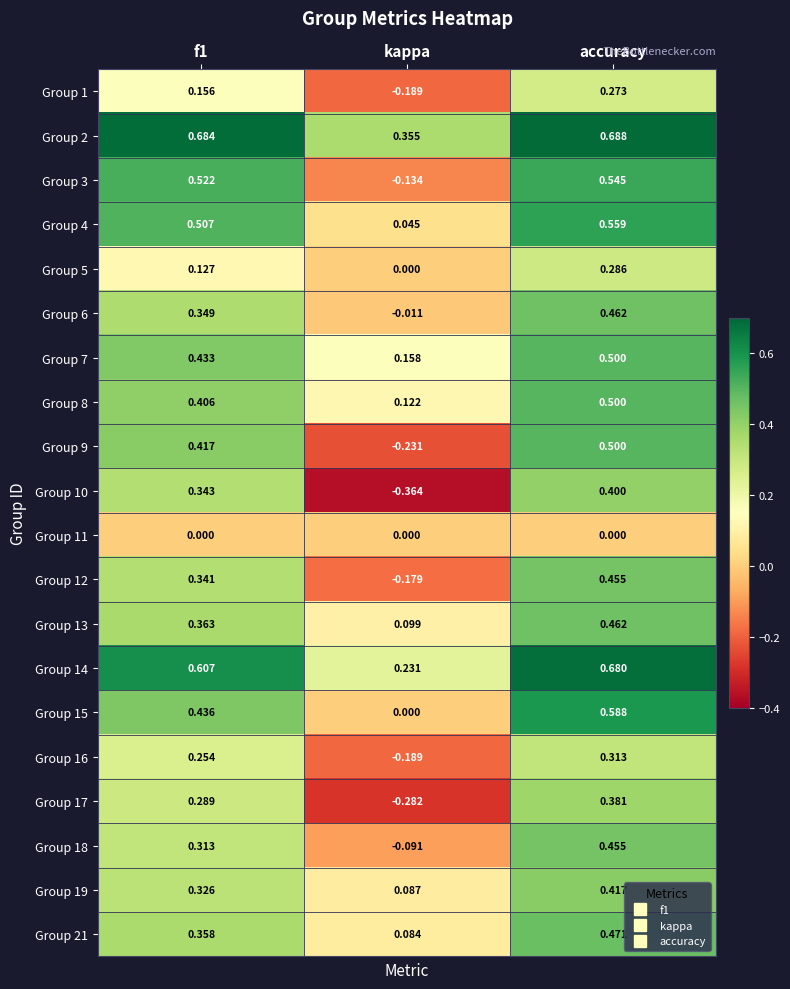

Where is Group 2 nearest to the value 0?

kappa